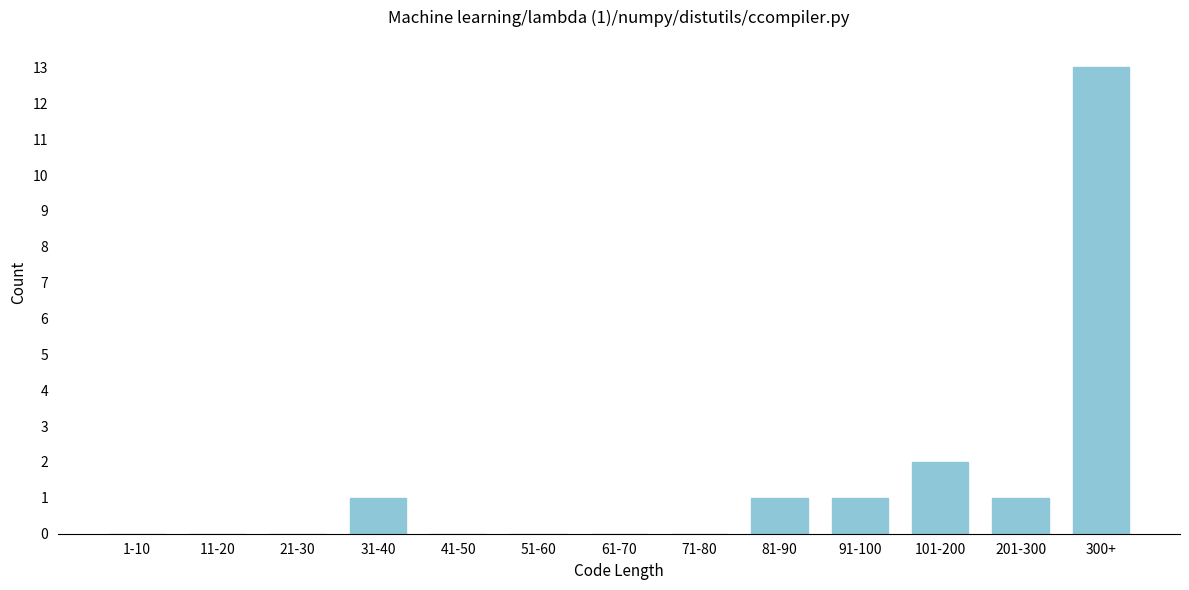

Reading left to right, list all the values displayed in this chart.

1-10=0	11-20=0	21-30=0	31-40=1	41-50=0	51-60=0	61-70=0	71-80=0	81-90=1	91-100=1	101-200=2	201-300=1	300+=13